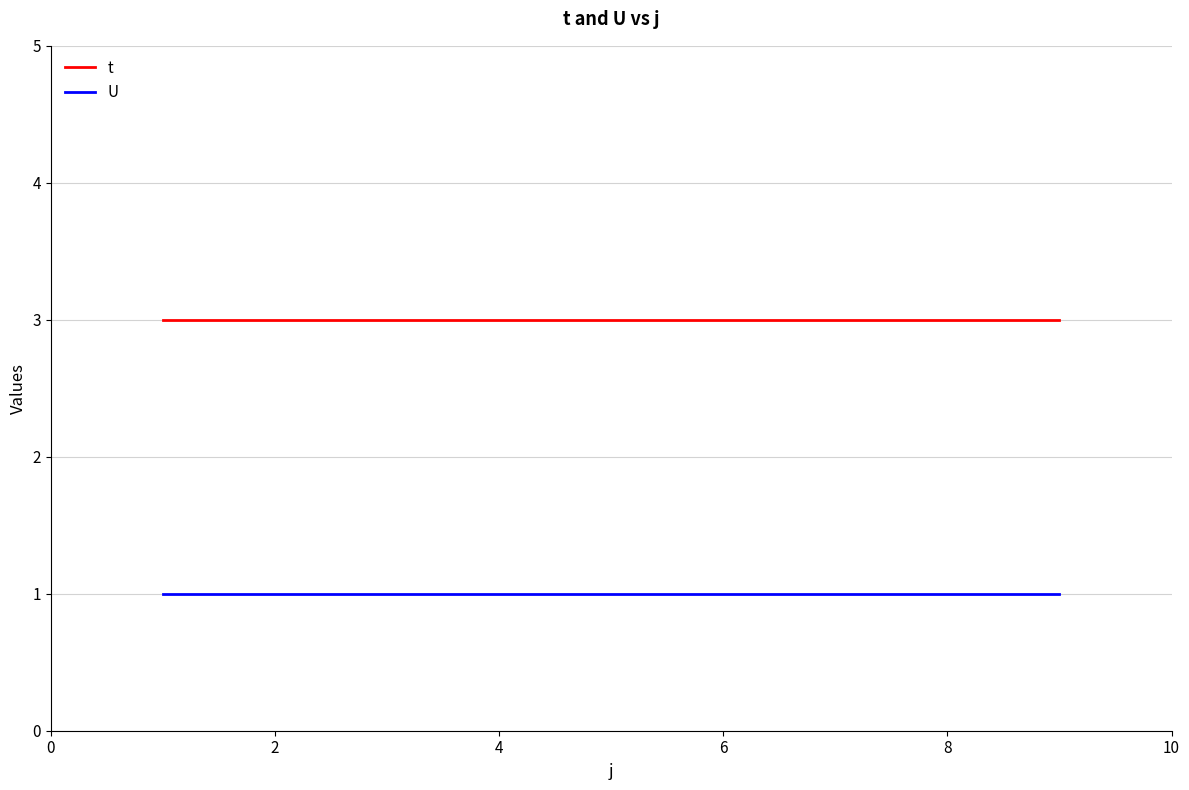

True or false: t and U cross at least once.

False